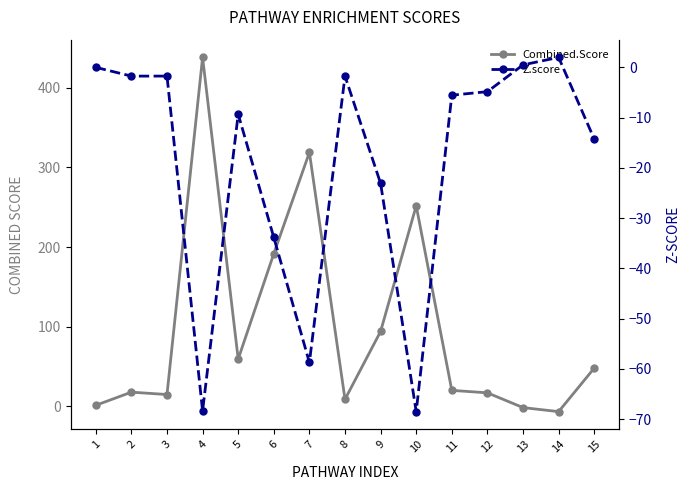

Rank the series by their maximum value, from lowest to highest.

Z.score, Combined.Score